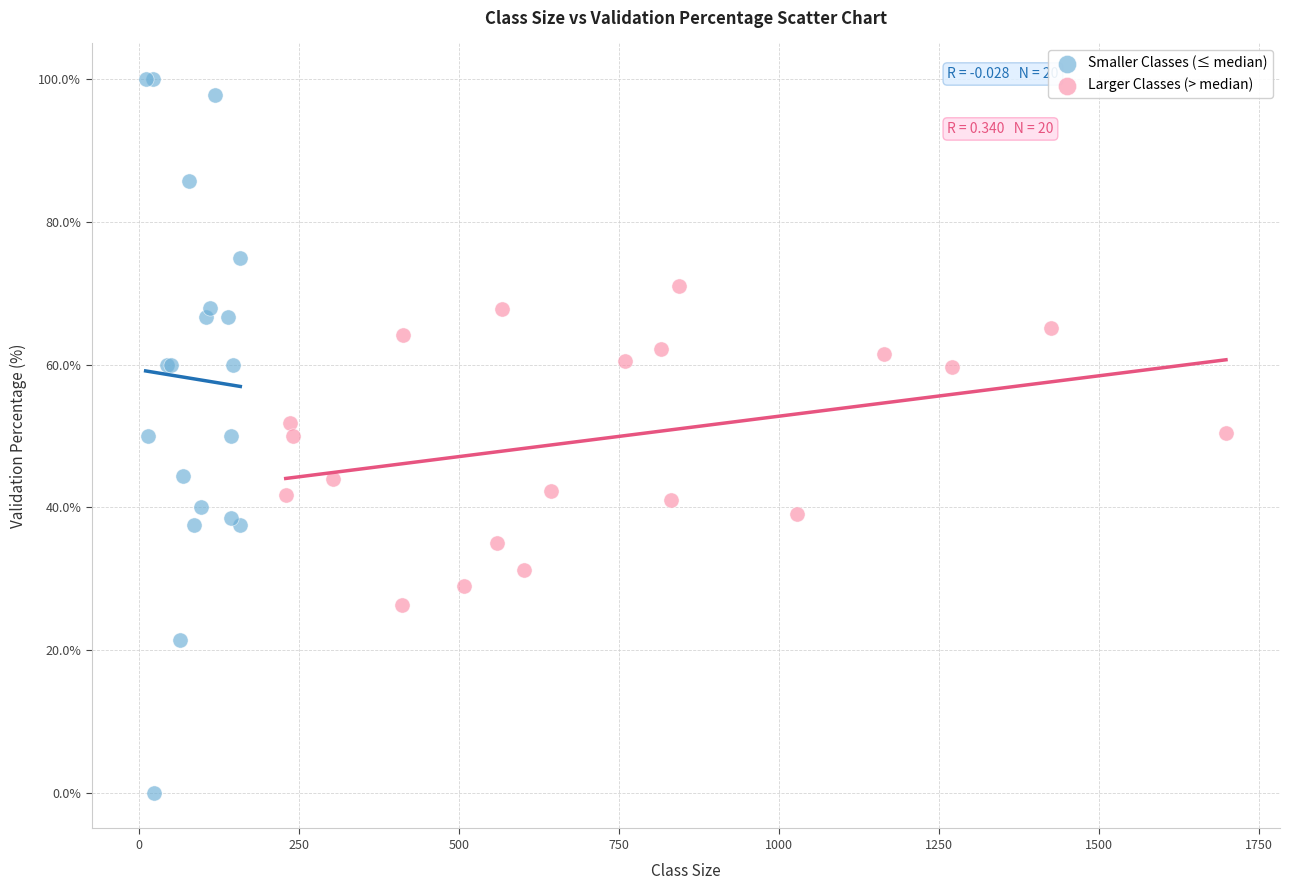

Which series has the widest spread of Y values?

Smaller Classes (≤ median)